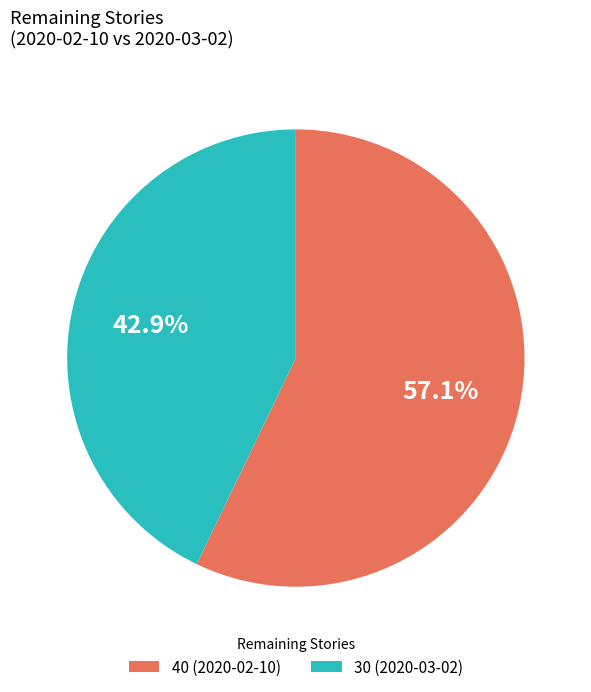

Approximately how many times larger is the value at 40 (2020-02-10) compared to 30 (2020-03-02)?

1.3